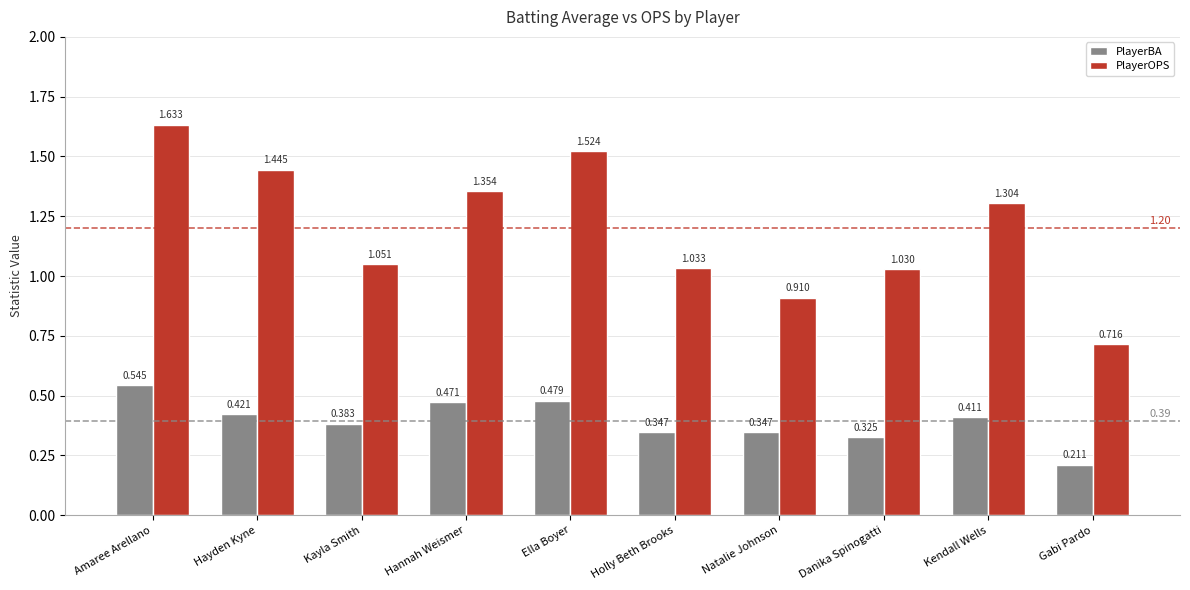

At Hannah Weismer, list the series in order from smallest to largest.

PlayerBA, PlayerOPS